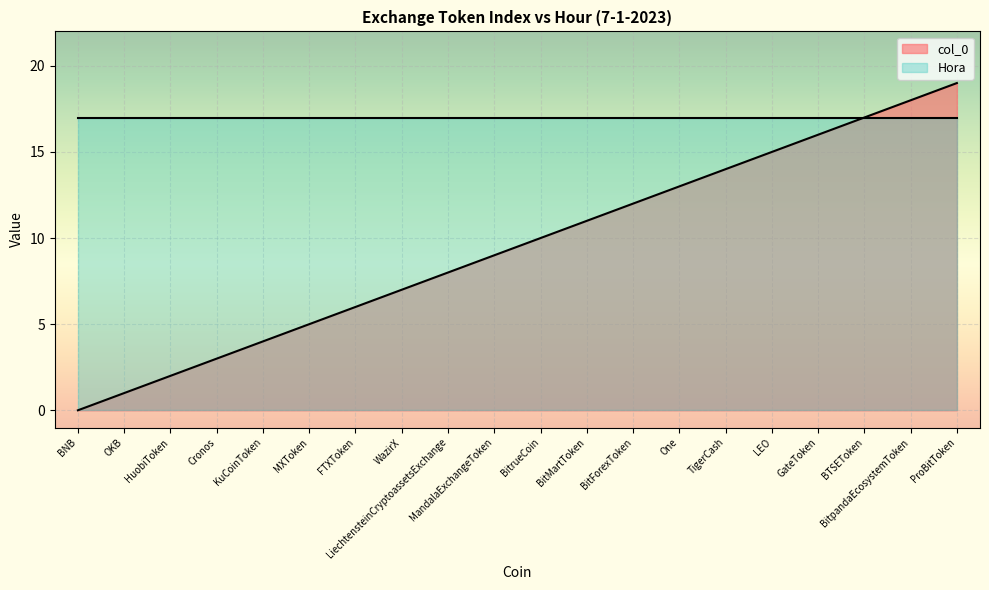

What is the difference between the second highest and minimum values?

18